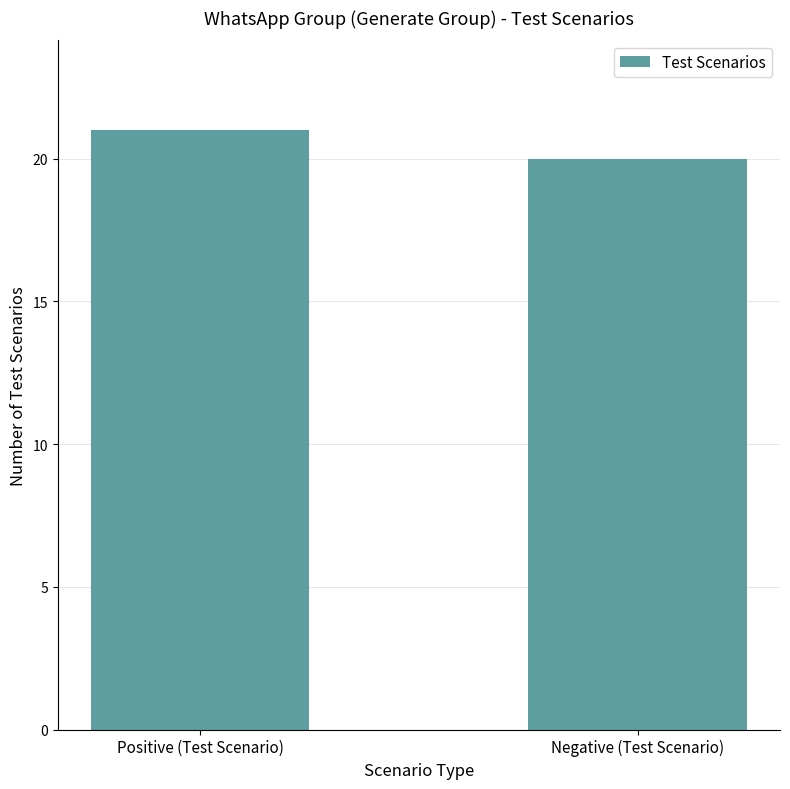

Between Negative (Test Scenario) and Positive (Test Scenario), which is larger?

Positive (Test Scenario)